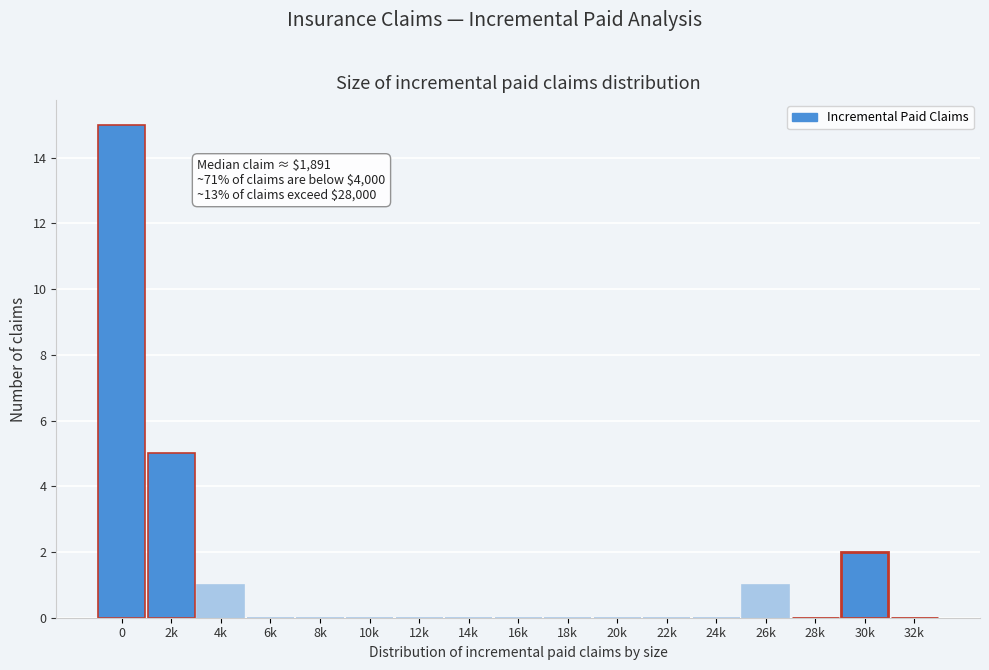

Reading right to left, what are all the values shown in this chart?

32k=0	30k=2	28k=0	26k=1	24k=0	22k=0	20k=0	18k=0	16k=0	14k=0	12k=0	10k=0	8k=0	6k=0	4k=1	2k=5	0=15